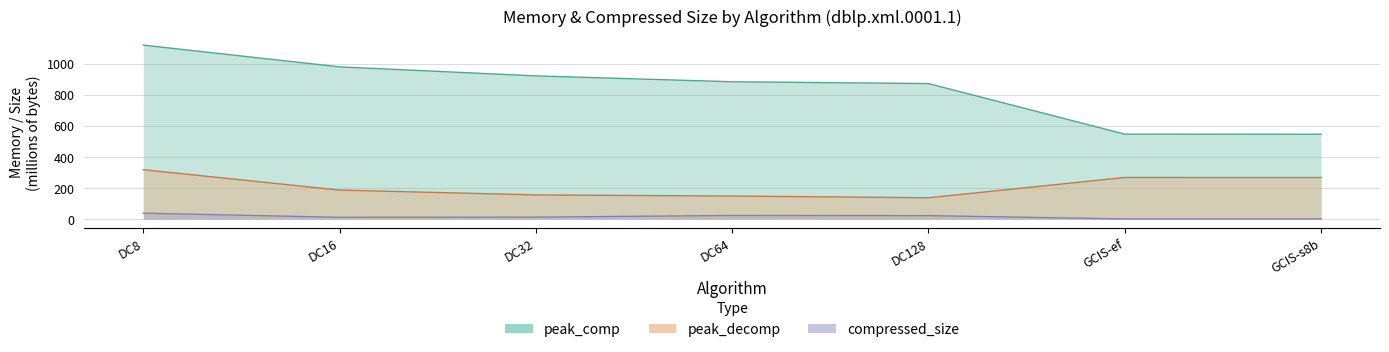

Is the value of peak_decomp at DC64 greater than the value of compressed_size at GCIS-s8b?

Yes